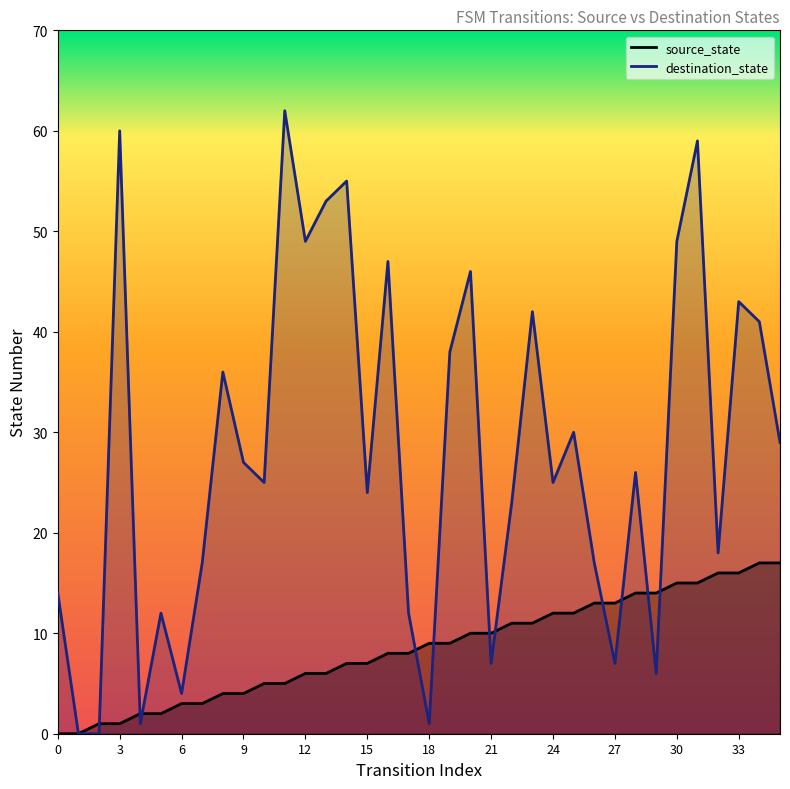

Is it true that source_state equals 4 at 4?

False